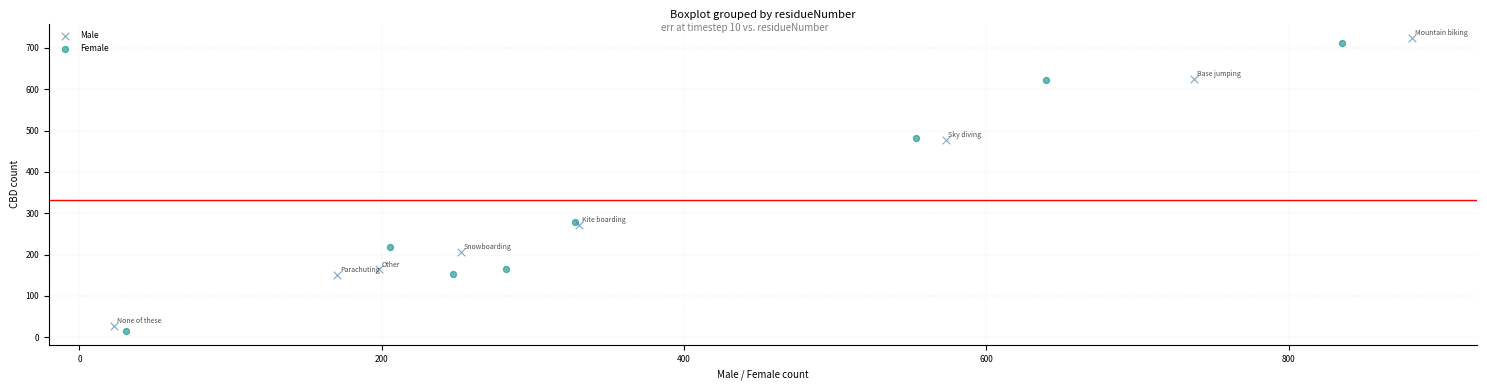

Which series has the largest Y range (max minus min)?

Male